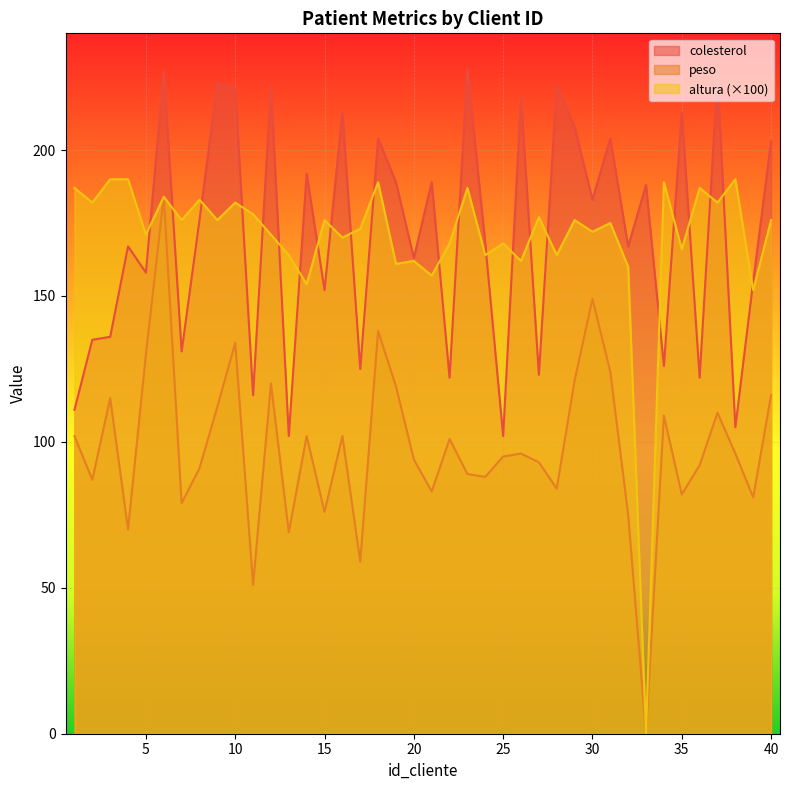

What is the difference between the highest and lowest values at 26?

122